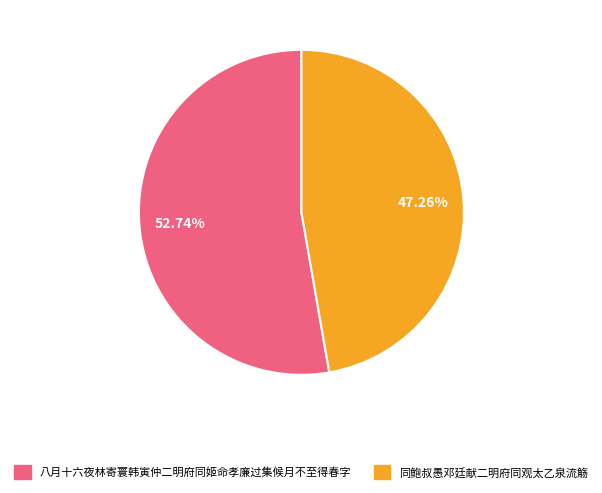

Which slice is the smallest?

同鲍叔愚邓廷献二明府同观太乙泉流觞